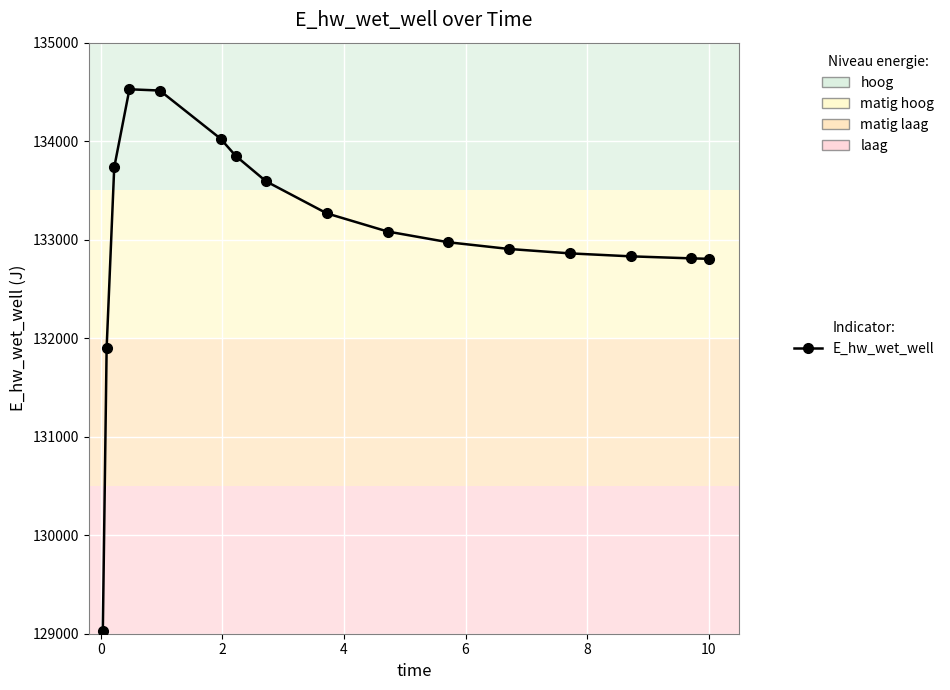

What is the difference between the maximum and minimum values?

5494.1